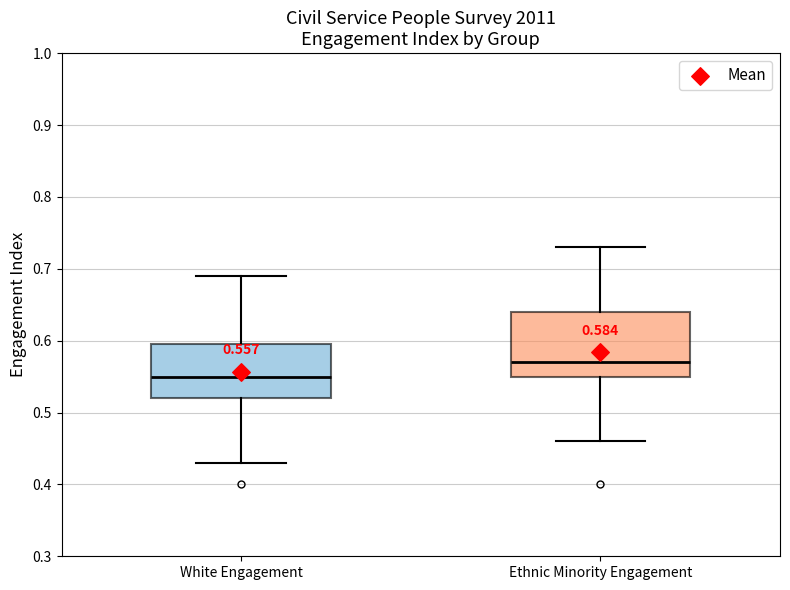

Which box has the highest median line?

Ethnic Minority Engagement